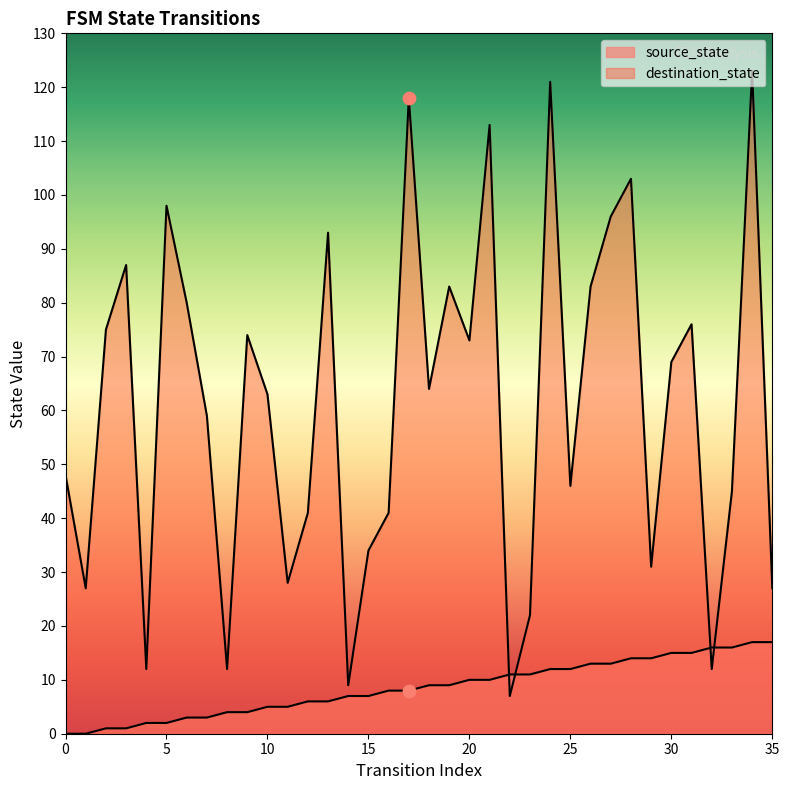

Is the value of destination_state at 35 greater than the value of source_state at 30?

Yes